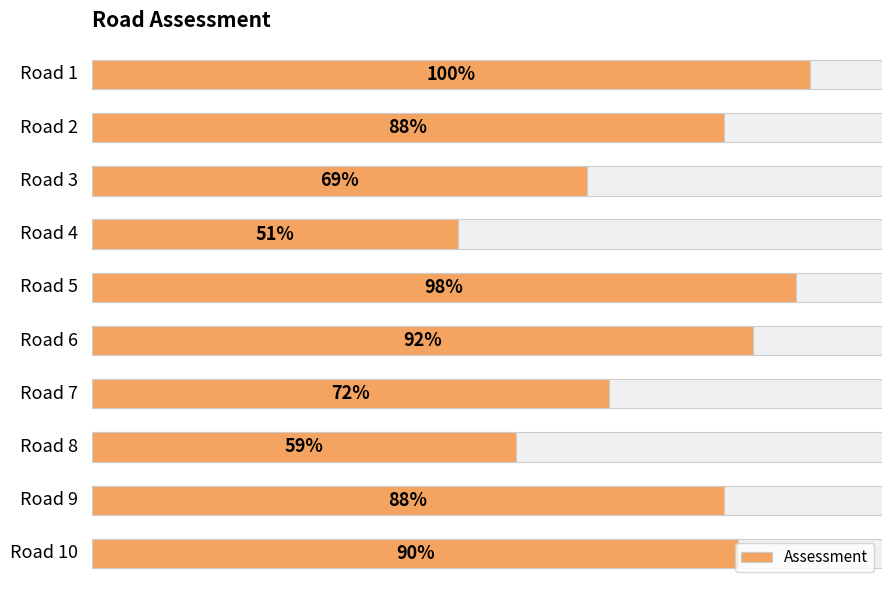

What value does the data have at 4, to the nearest 10?

100